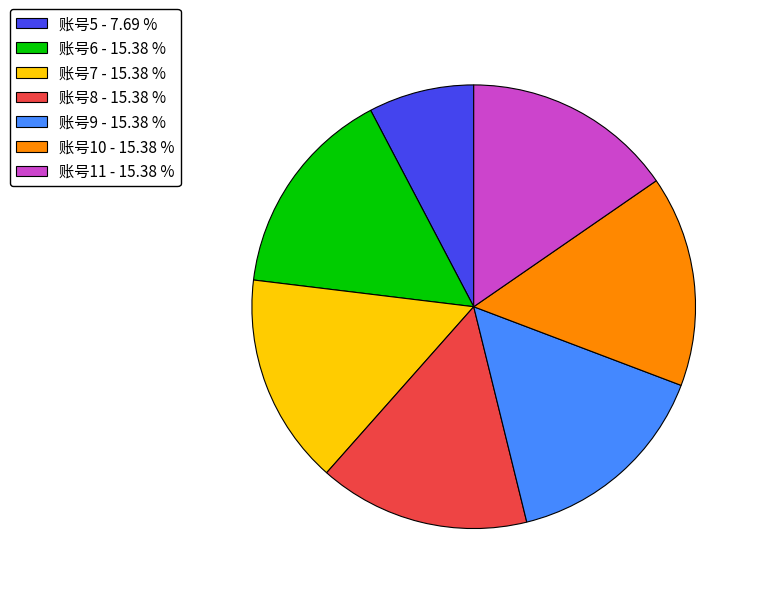

Do 账号5 - 7.69 % and 账号10 - 15.38 % together represent more than half of the pie?

No